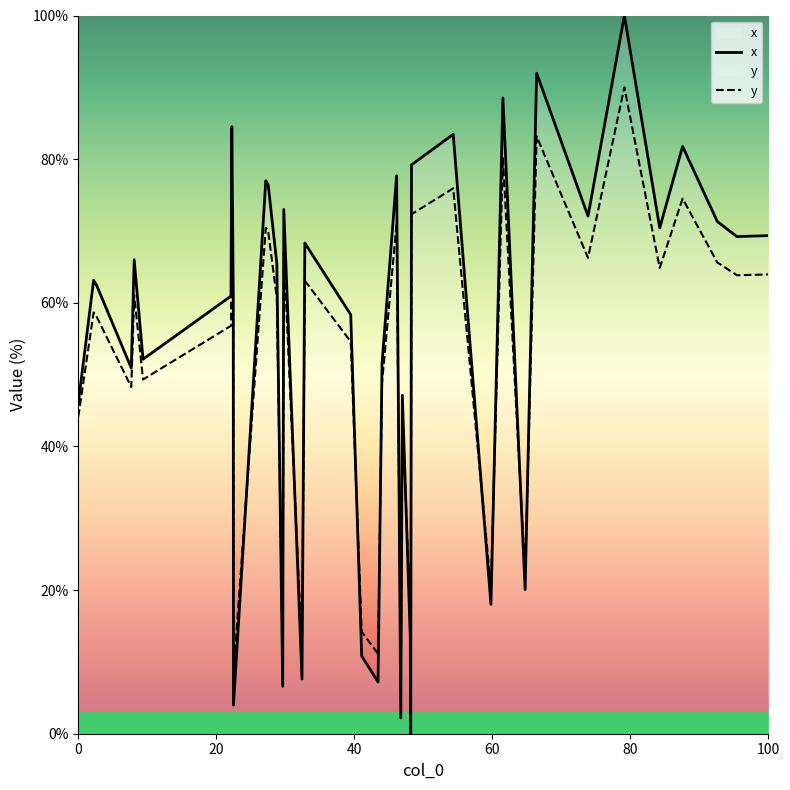

Rank the series at 20 from lowest to highest value.

y, x